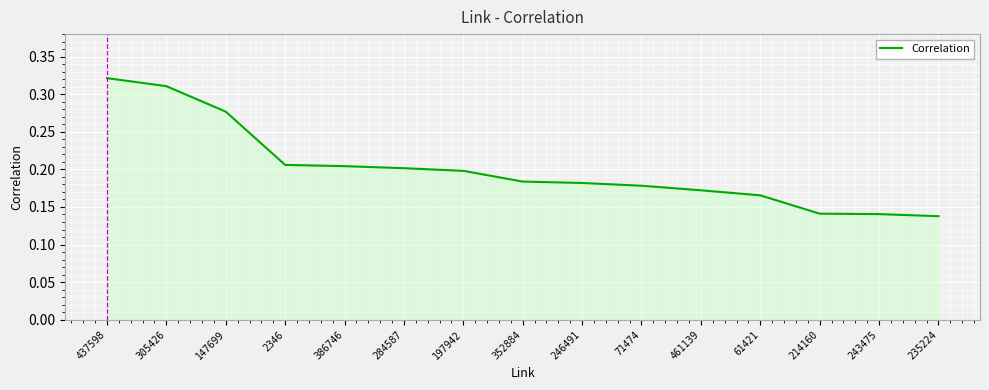

True or false: the data shows 0.2 at 246491.

True